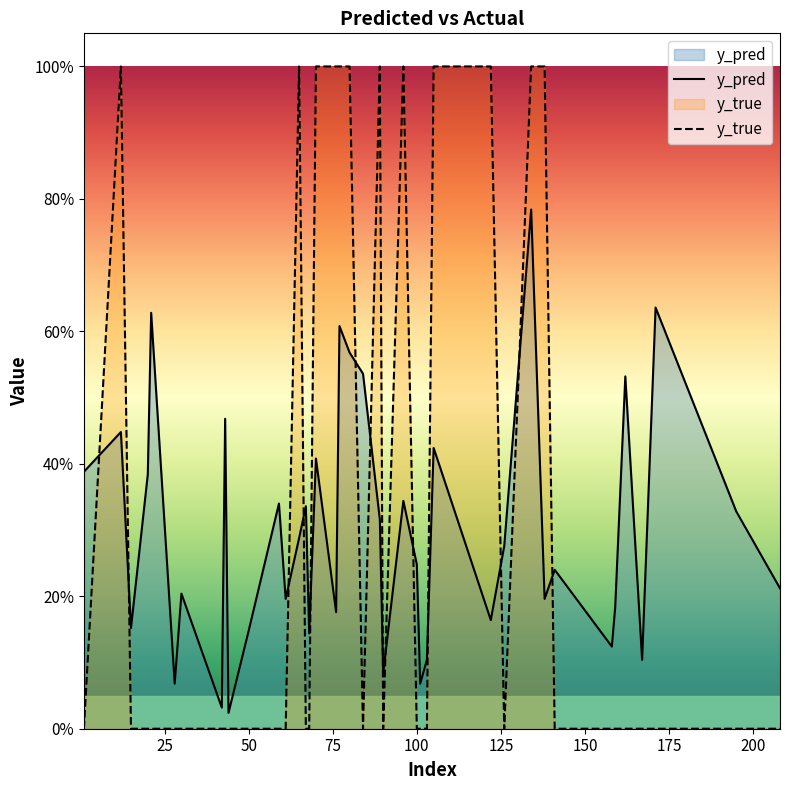

What is the difference between the second highest and second lowest values in the y_true series?

1.0